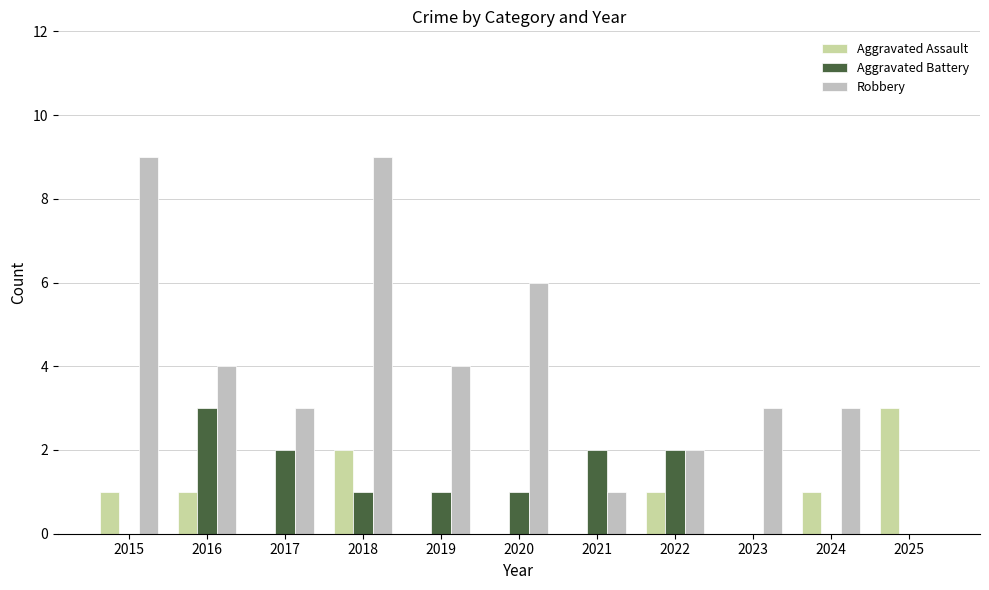

What is the sum of all Aggravated Battery values?

12